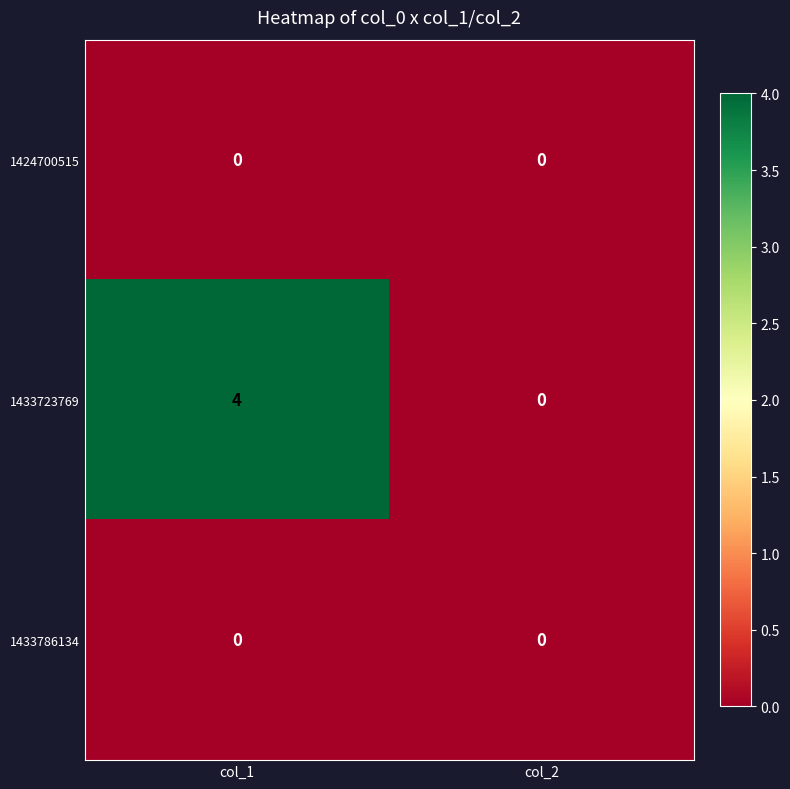

Which category has the highest value across all series?

col_1